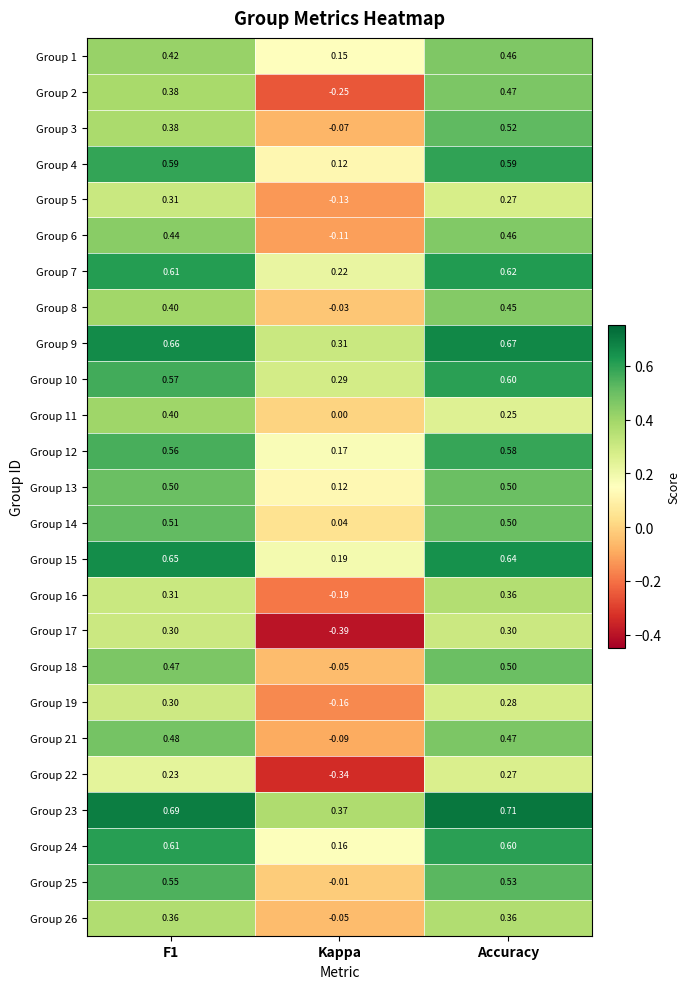

Where is Group 18 nearest to the value 0?

Kappa